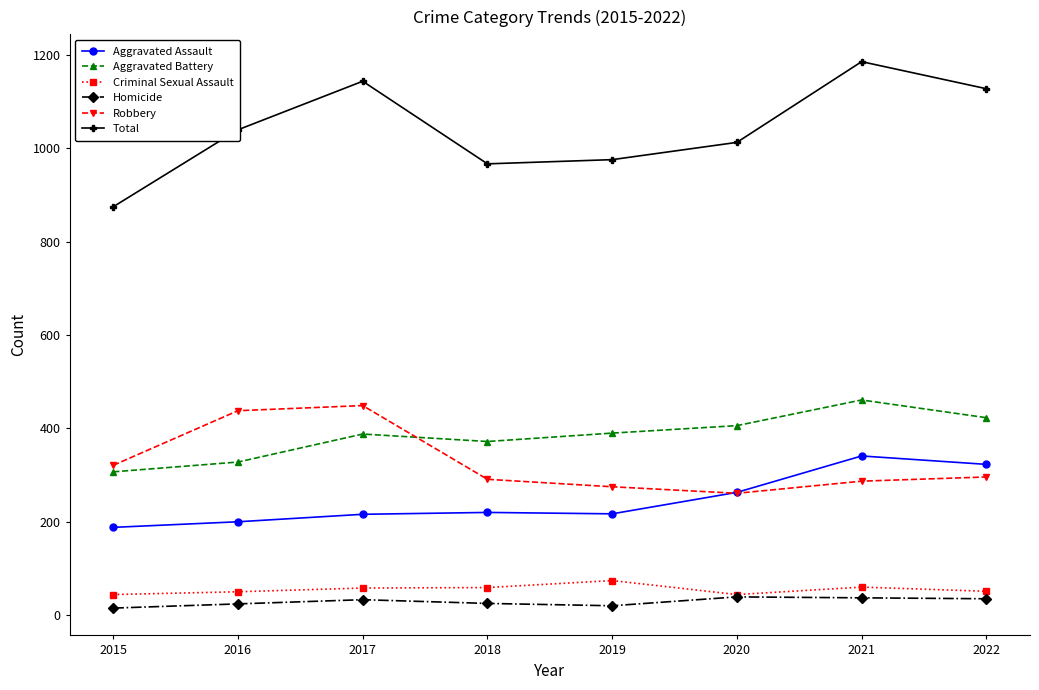

Which series has the largest total across all categories?

Total